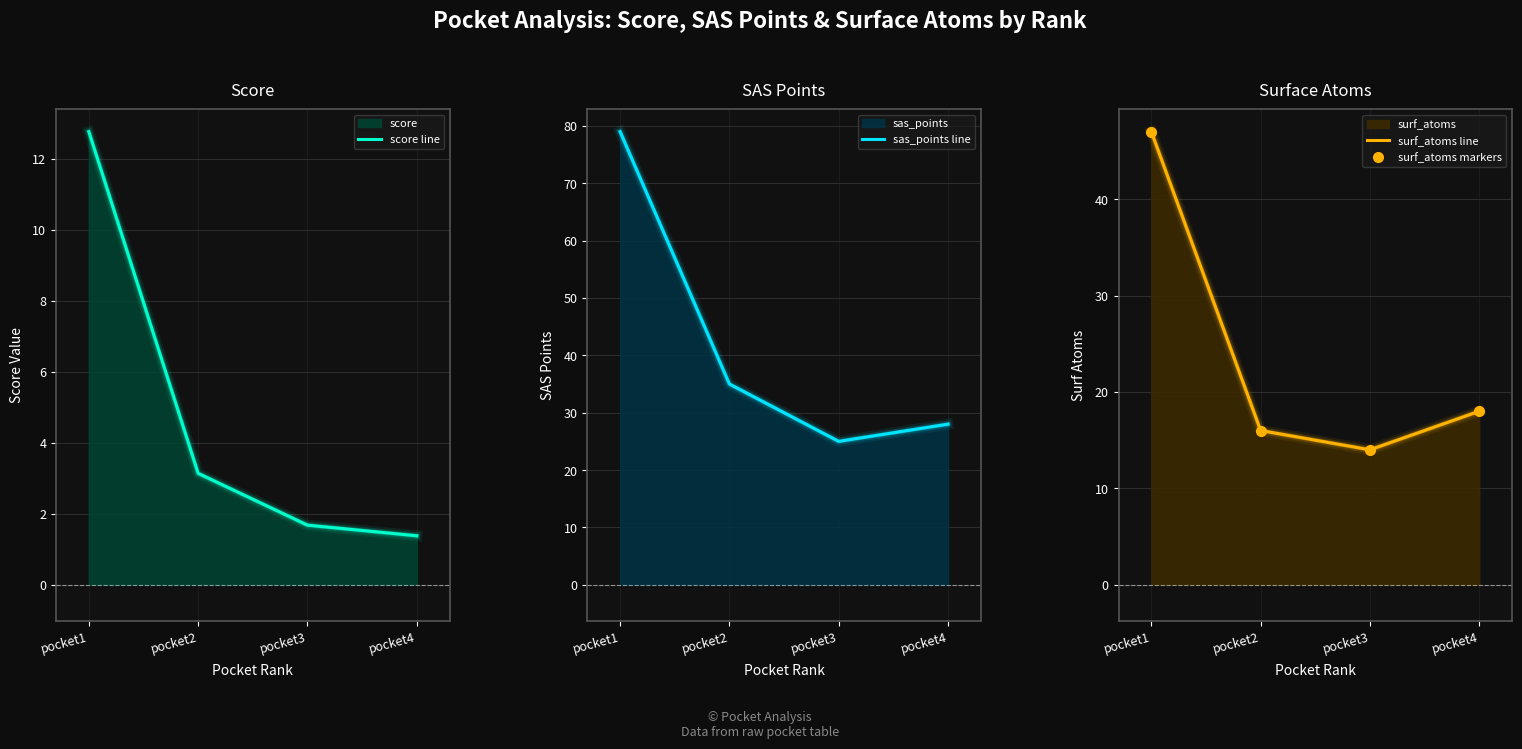

What is the difference between the second highest and minimum values in the surf_atoms markers series?

4.0